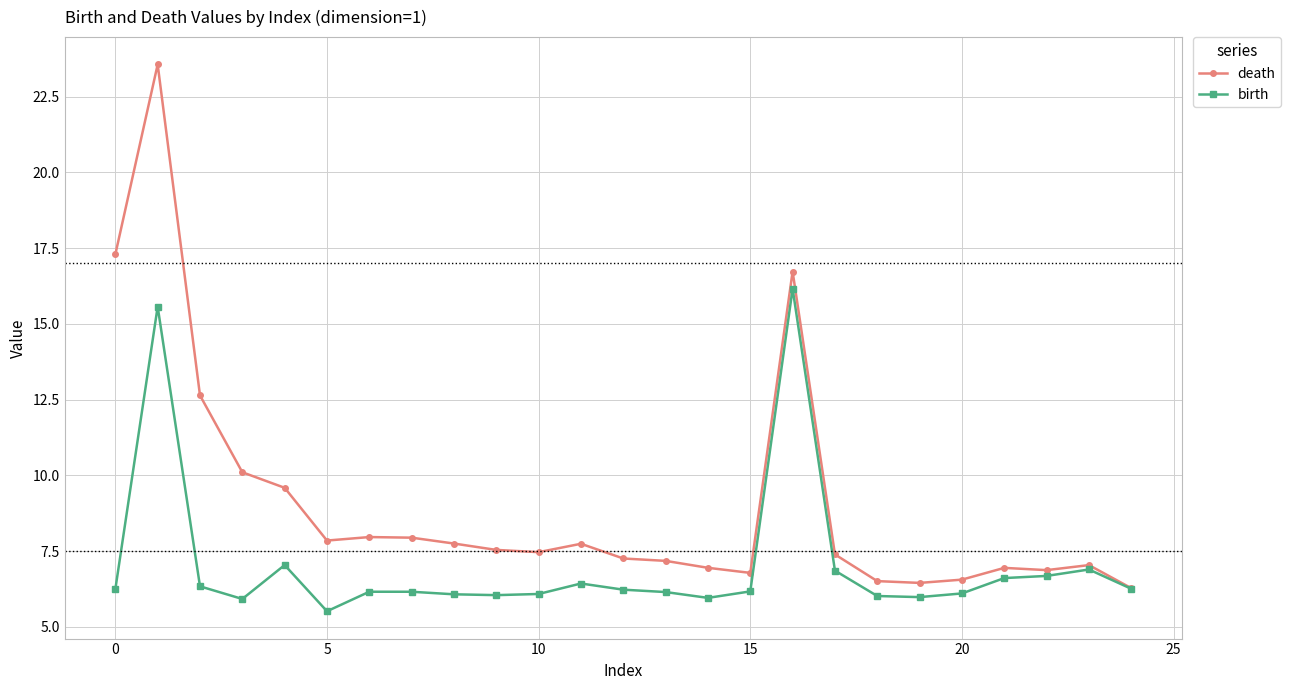

What is the sum of all death values?

226.3